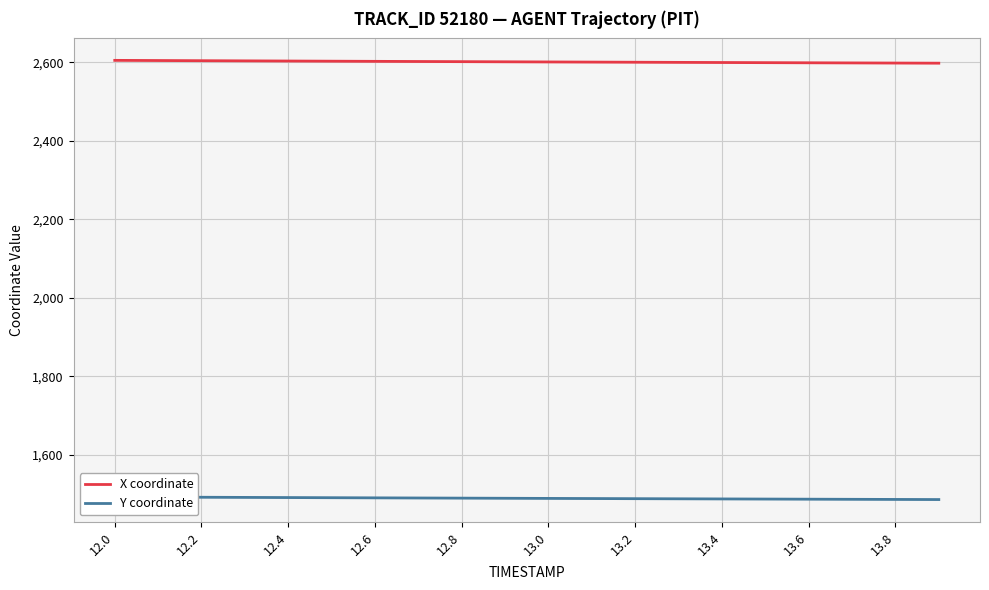

List the series in order of their overall mean, highest first.

X coordinate, Y coordinate